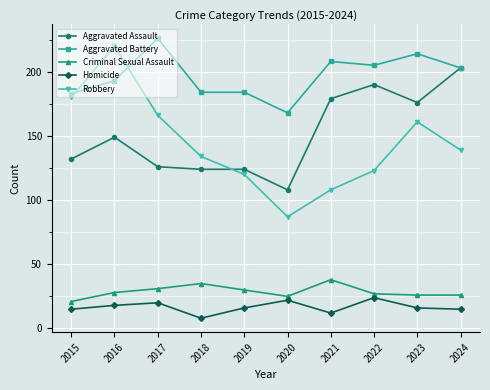

Reading right to left, transcribe all the data shown in this chart.

Aggravated Assault: 203	176	190	179	108	124	124	126	149	132
Aggravated Battery: 203	214	205	208	168	184	184	226	193	183
Criminal Sexual Assault: 26	26	27	38	25	30	35	31	28	21
Homicide: 15	16	24	12	22	16	8	20	18	15
Robbery: 139	161	123	108	87	120	134	166	220	180